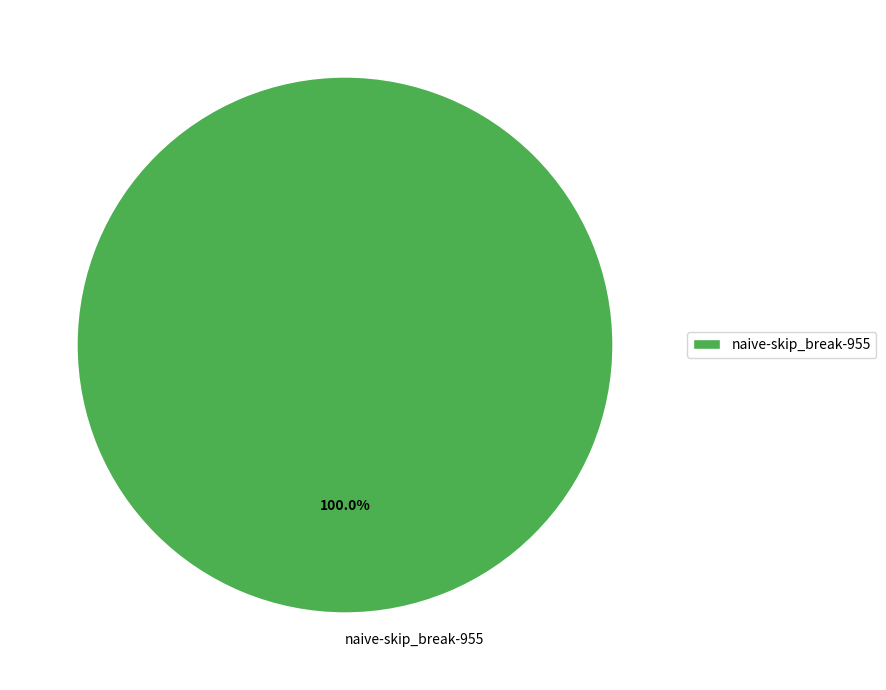

Rank the categories by value from highest to lowest.

naive-skip_break-955